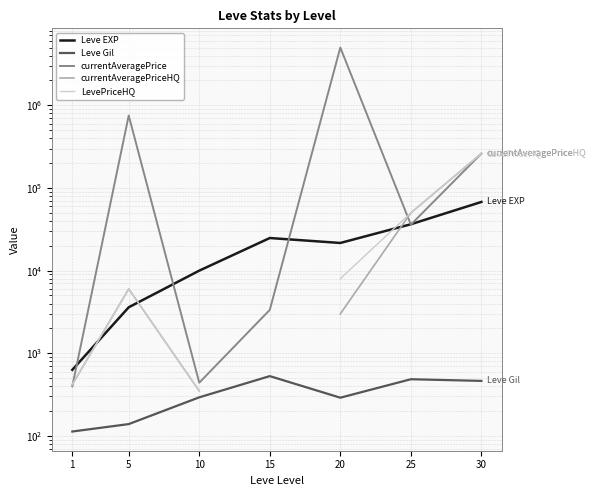

Is the value of currentAveragePriceHQ at 20 greater than the value of LevePriceHQ at 25?

No